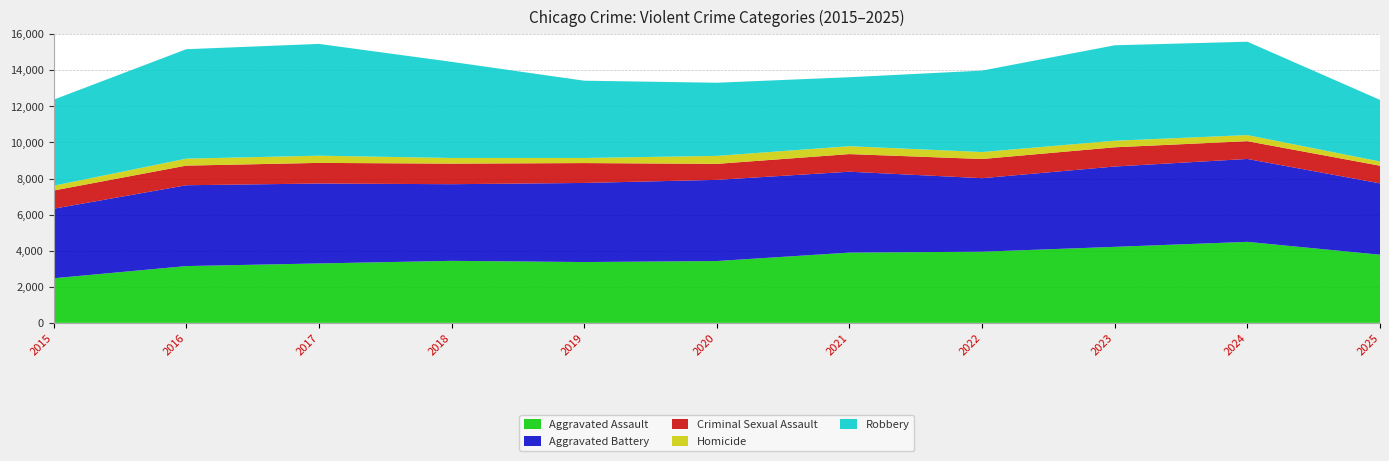

Reading left to right, what are all the values shown in this chart?

Aggravated Assault: 2473	3148	3294	3438	3371	3427	3895	3945	4214	4491	3778
Aggravated Battery: 3854	4481	4431	4249	4385	4501	4484	4076	4453	4595	3955
Criminal Sexual Assault: 1009	1088	1143	1140	1102	886	977	1063	1066	986	979
Homicide: 266	386	400	314	282	443	437	386	364	338	233
Robbery: 4771	6067	6197	5330	4285	4055	3825	4515	5291	5176	3416